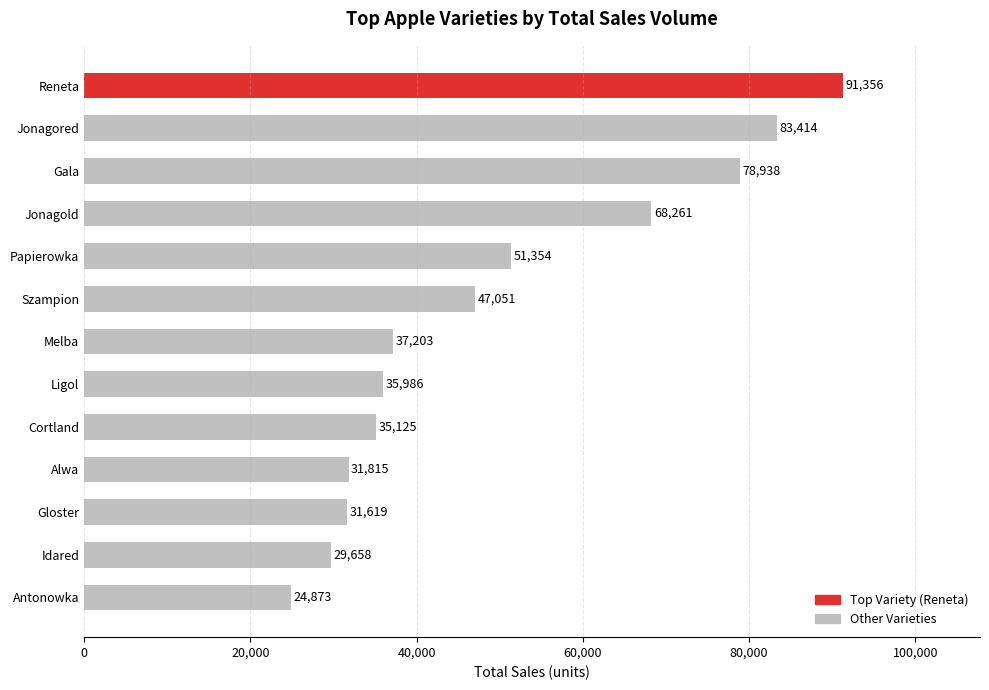

What is the ratio of the value at Antonowka to the value at Papierowka?

0.5